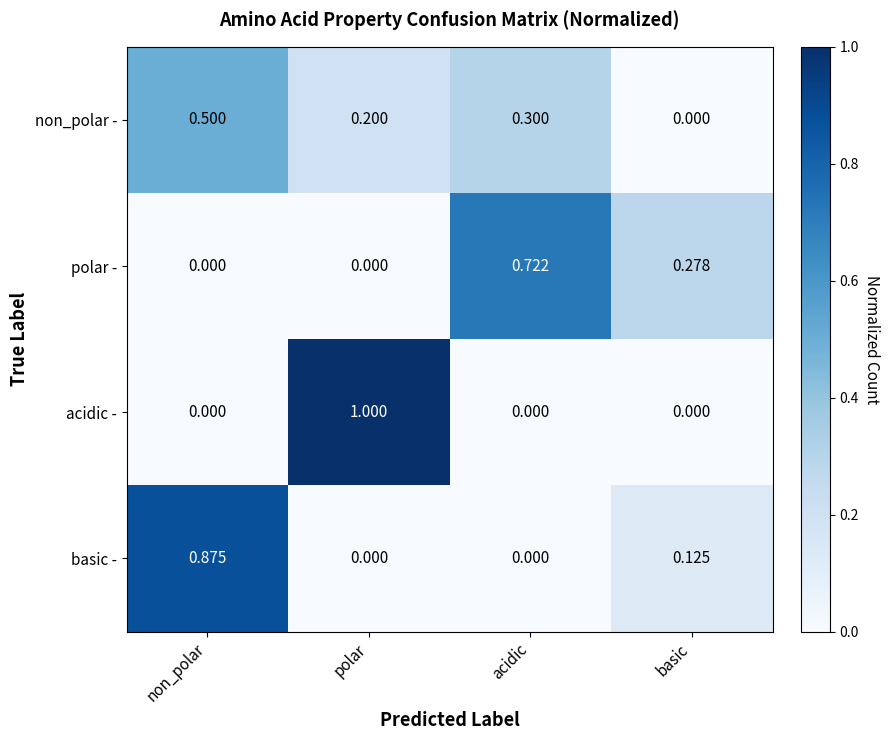

At which category is the sum across all series the highest?

non_polar